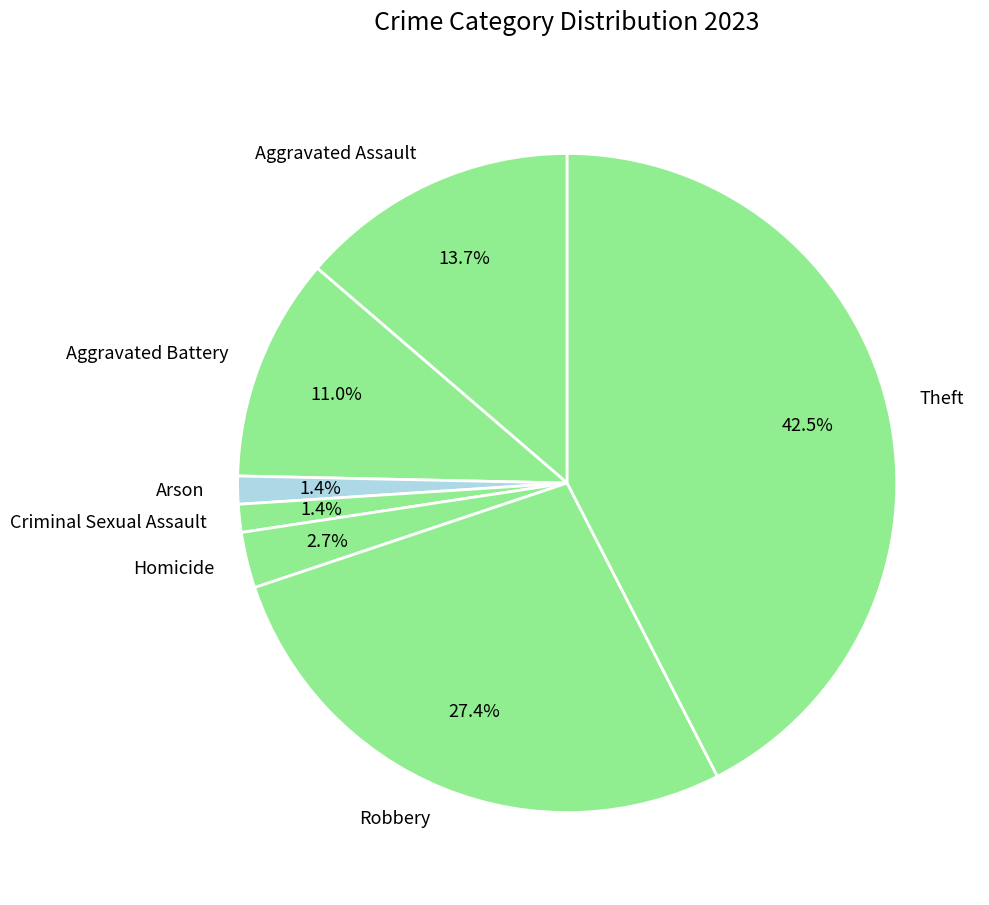

Which slice is the largest?

Theft